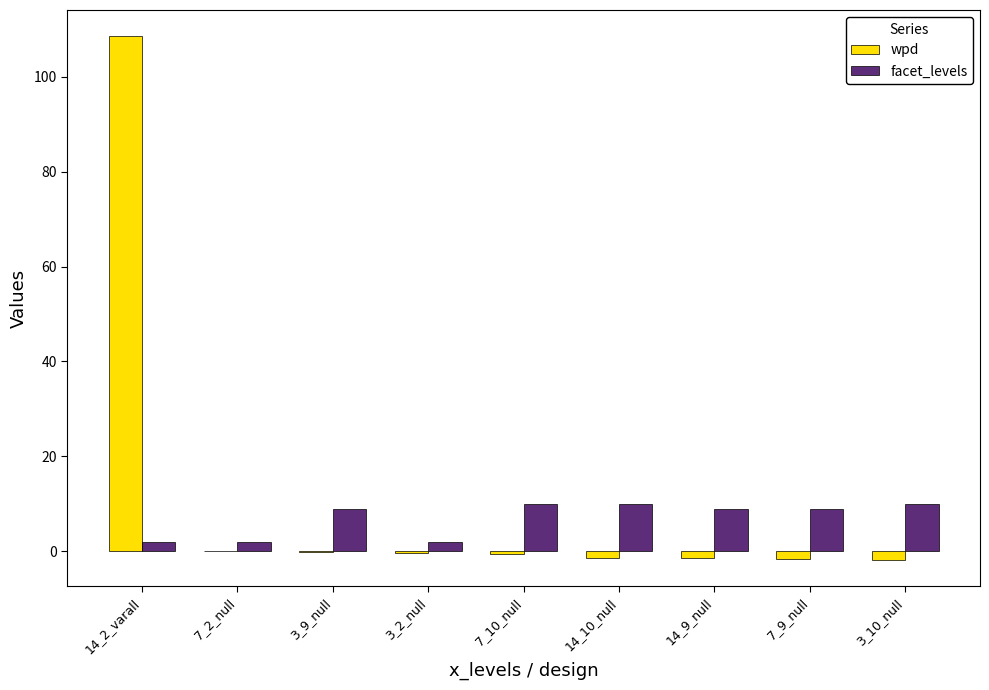

At which category is the sum across all series the highest?

14_2_varall